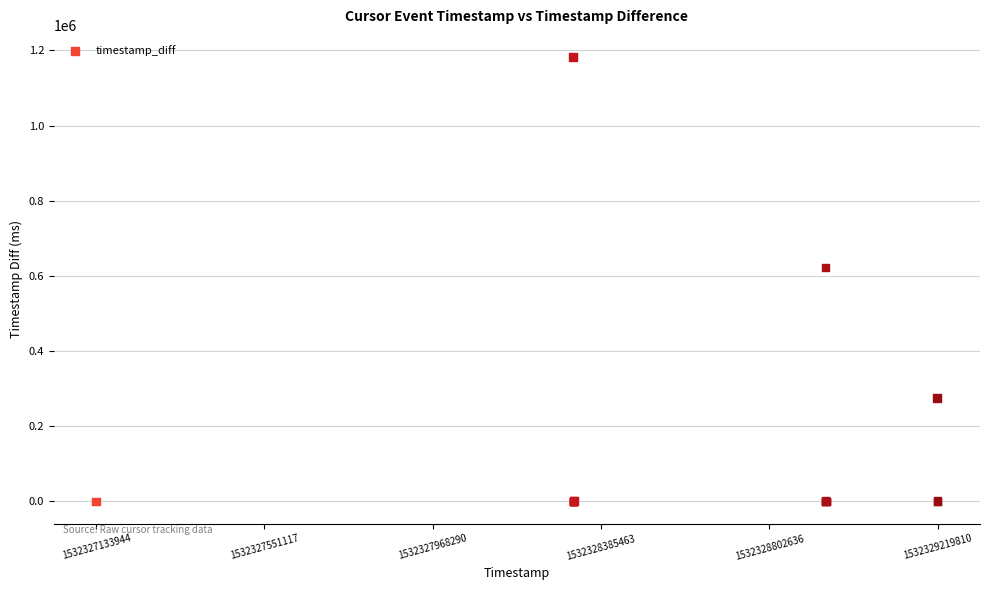

What Y value in the scatter plot is closest to 591104?

622737